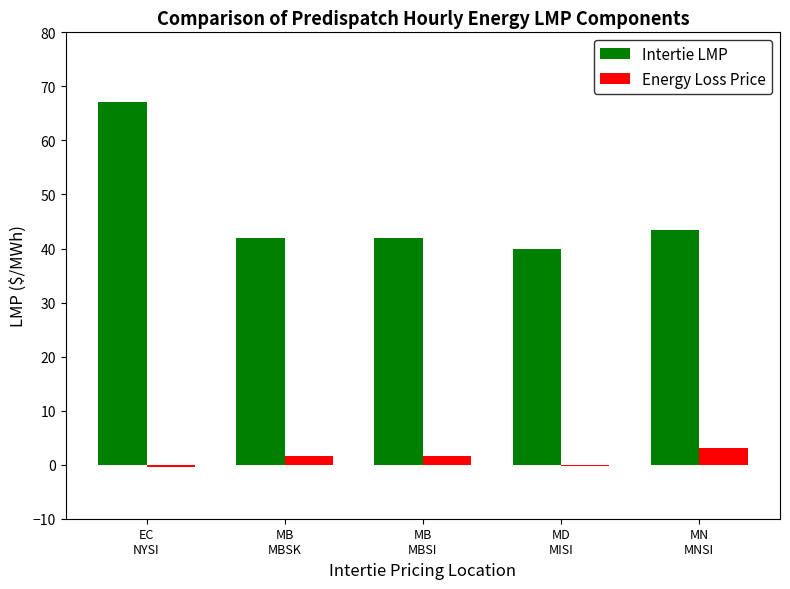

What is the maximum value for Energy Loss Price?

3.2